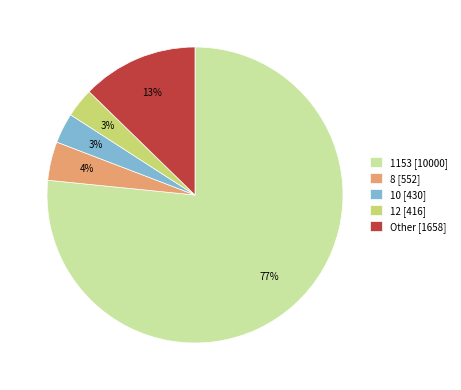

Combined, do 12 [416] and Other [1658] account for over 50%?

No